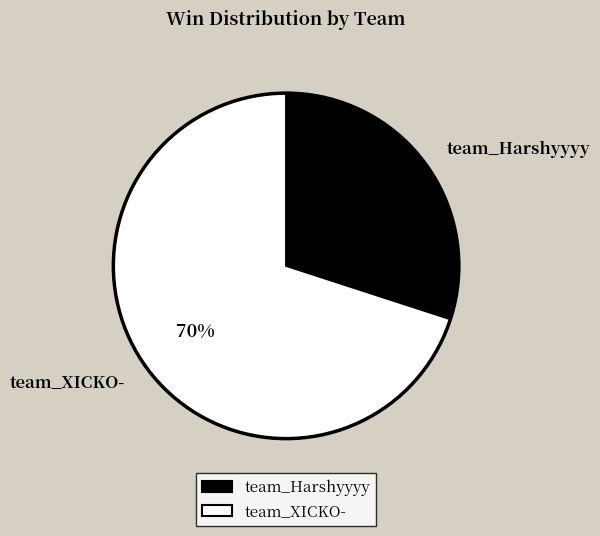

What is the largest slice in the pie chart?

team_XICKO-